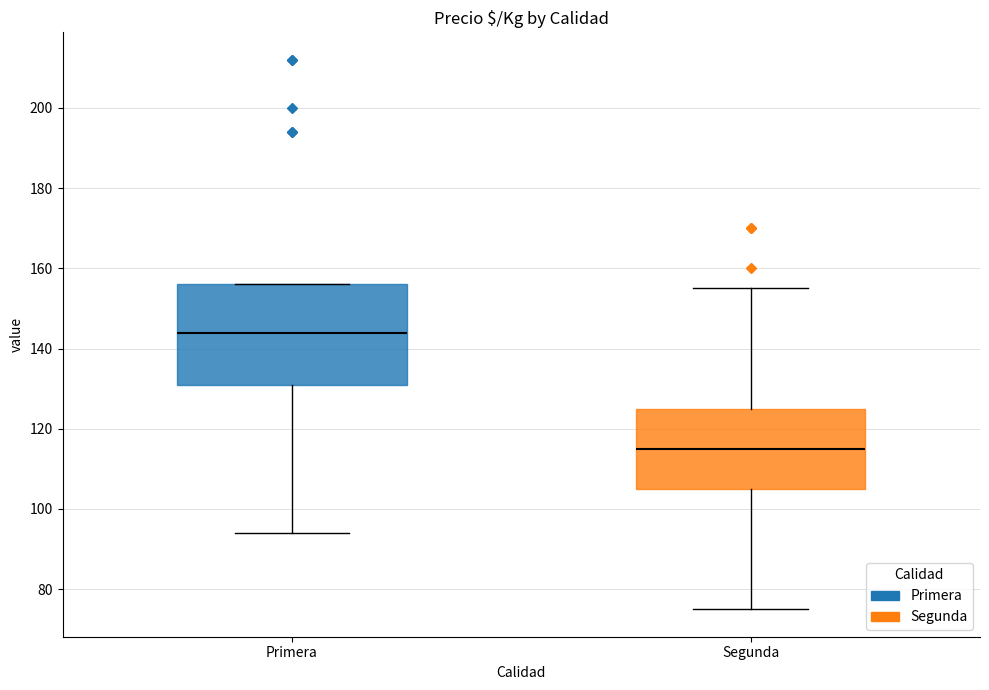

Which box is the tallest, from its lower edge to its upper edge?

Primera